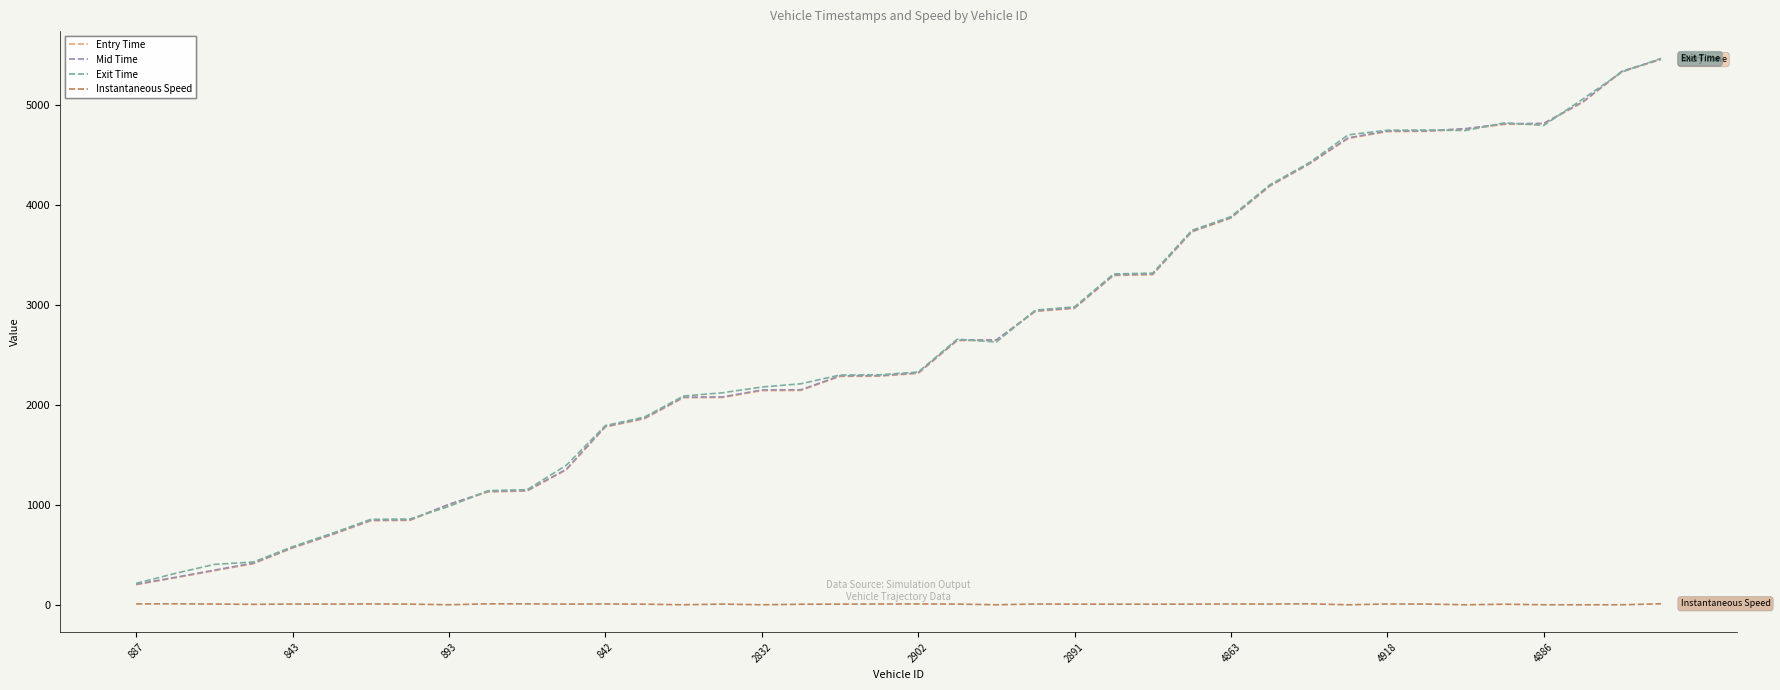

True or false: Instantaneous Speed and Mid Time intersect in this chart.

False